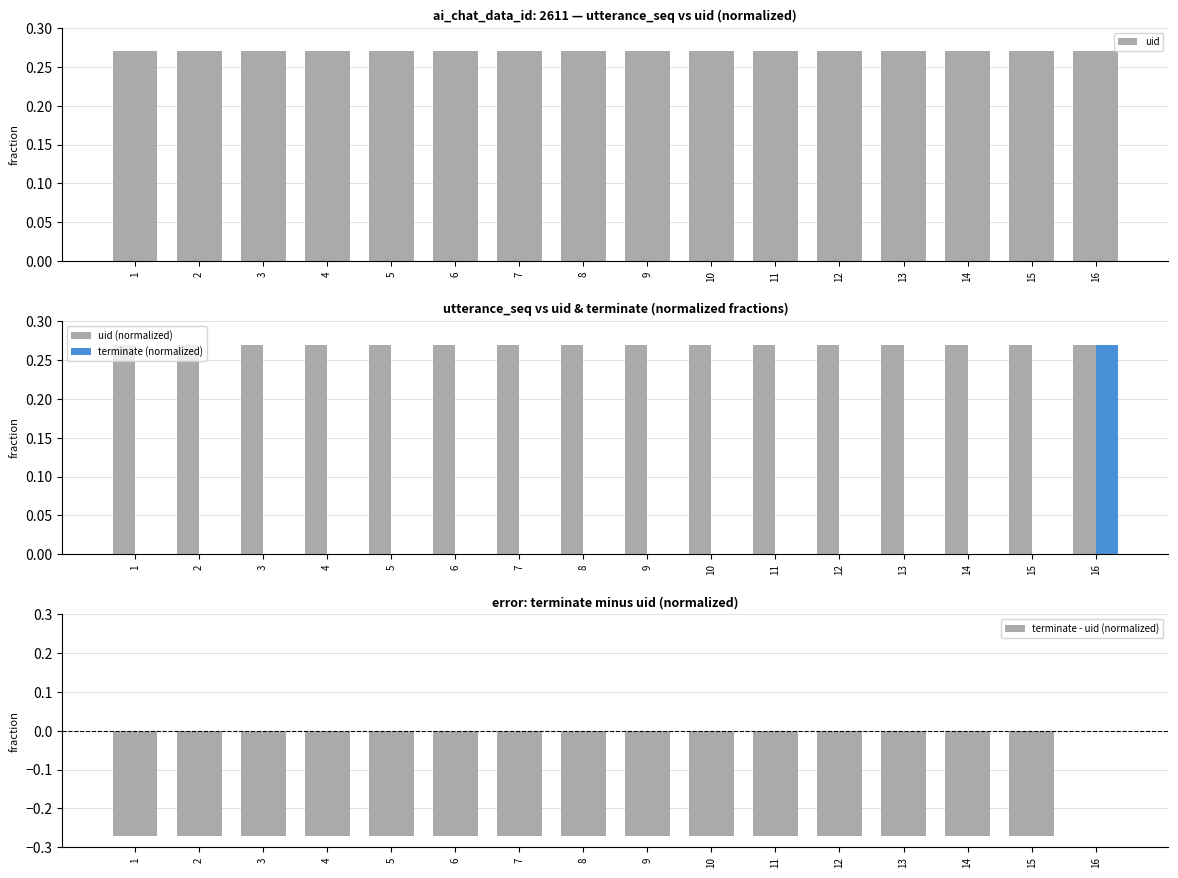

What is the total value across all series at 7?

0.3